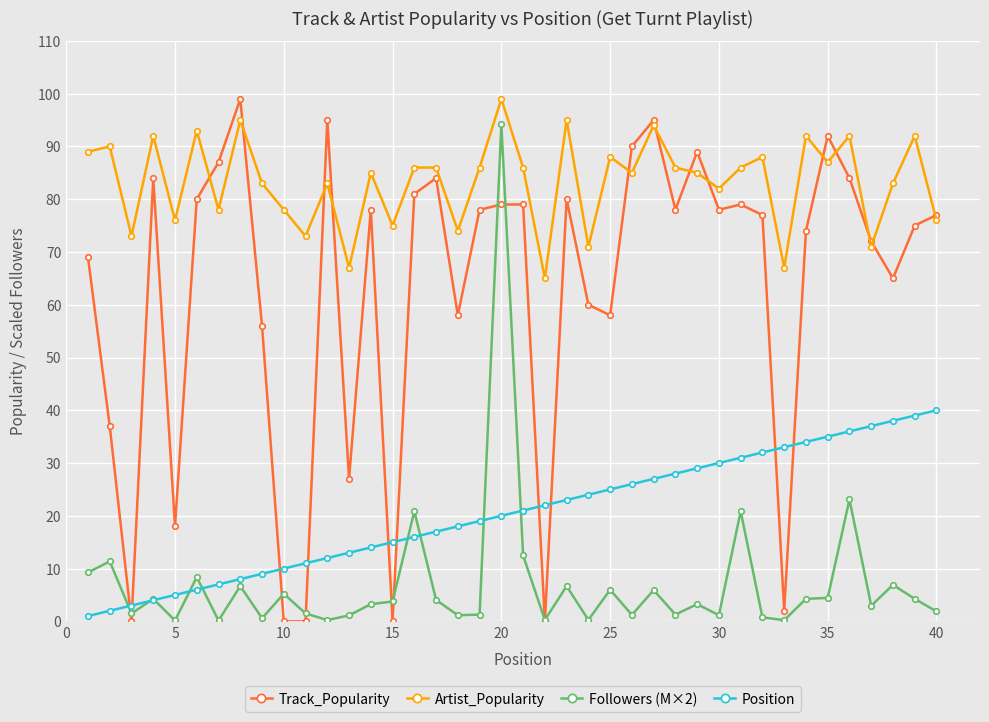

What is the maximum value for Position?

40.0